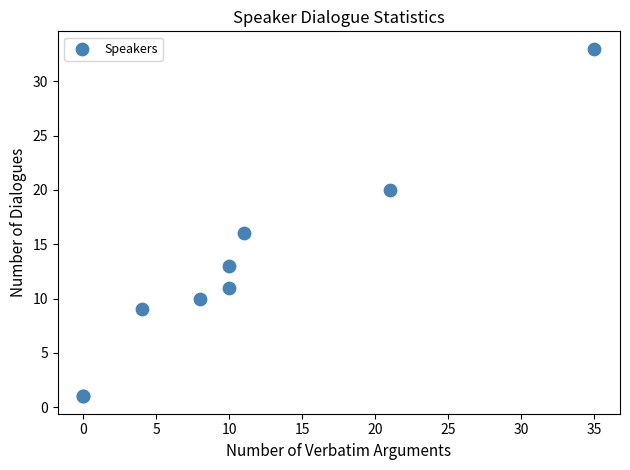

What Y value in the scatter plot is closest to 17?

16